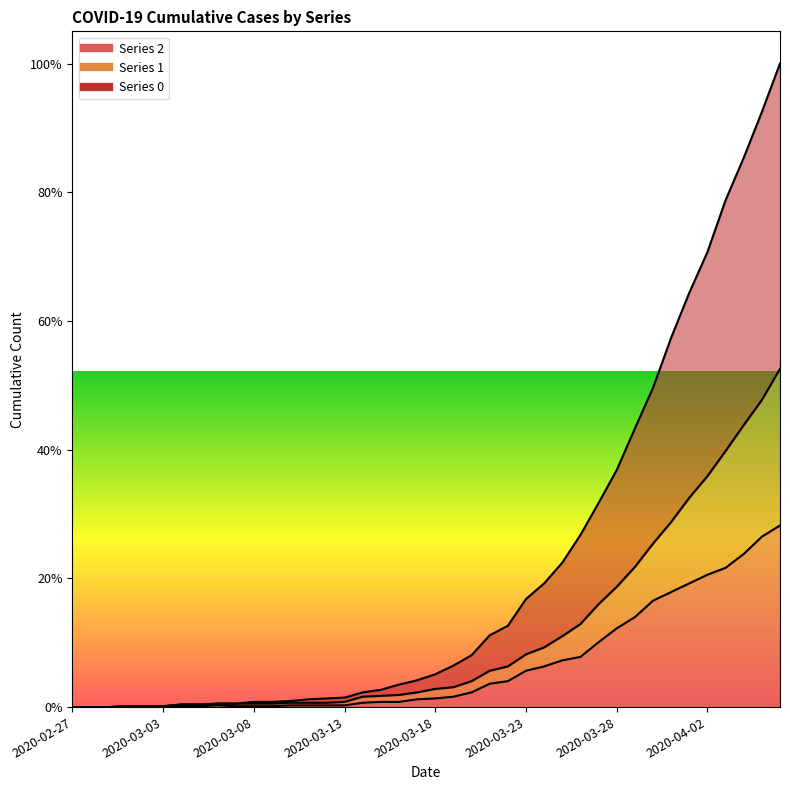

What are all the series names shown in the legend?

2, 1, 0